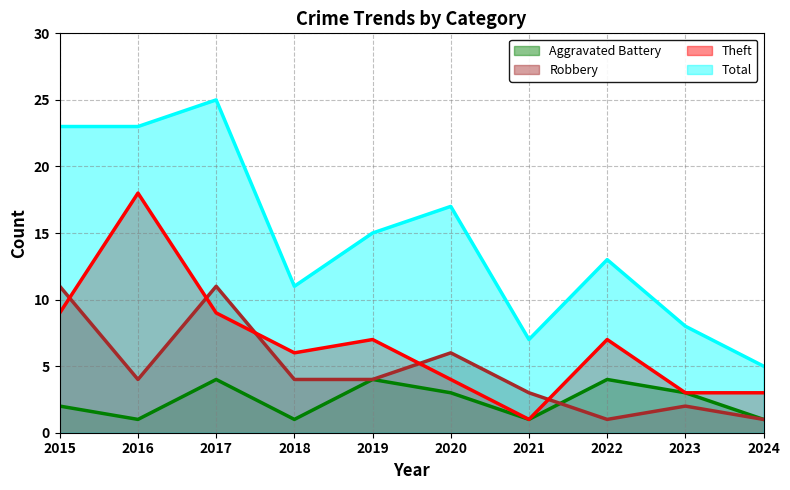

Does the chart display data point markers on the line(s)?

No